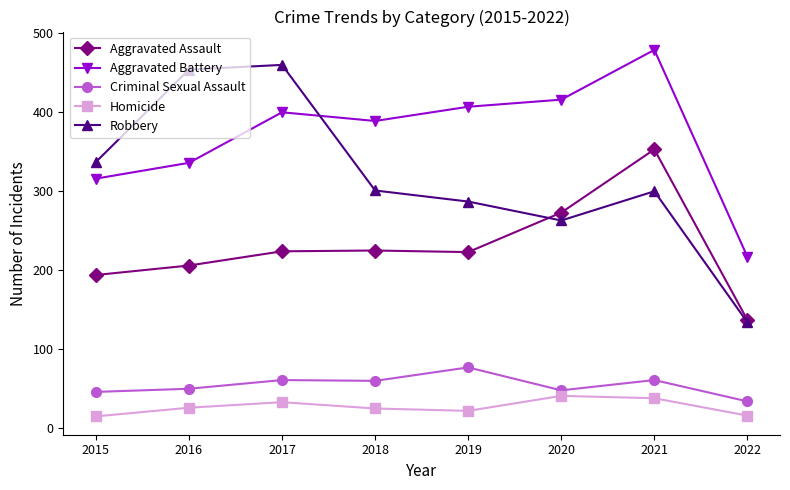

True or false: Aggravated Battery and Aggravated Assault cross at least once.

False